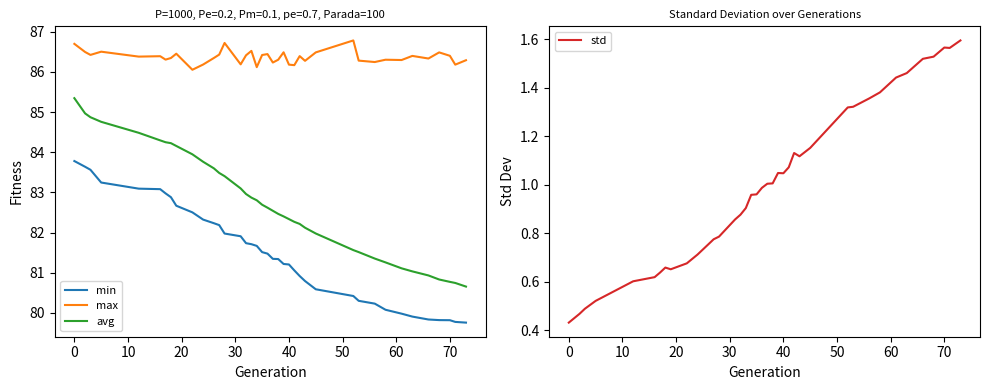

What is the minimum value for min?

79.8